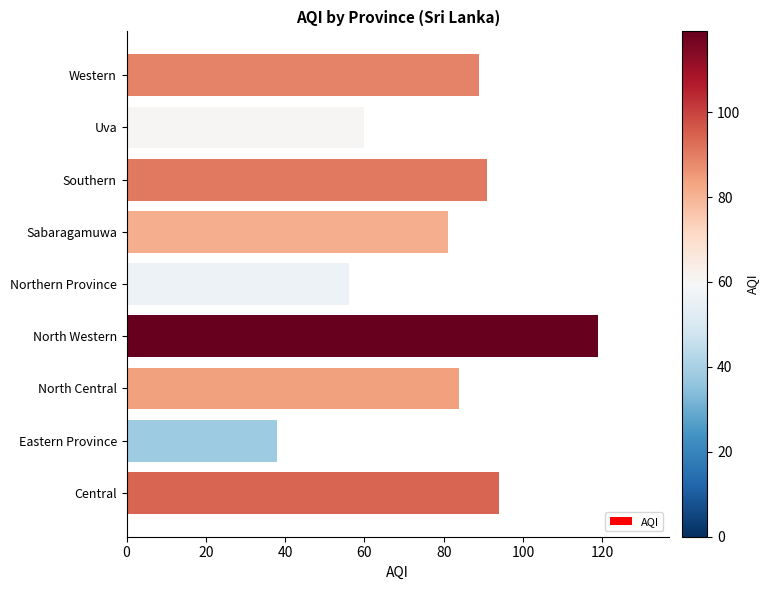

What is the sum of all values?

712